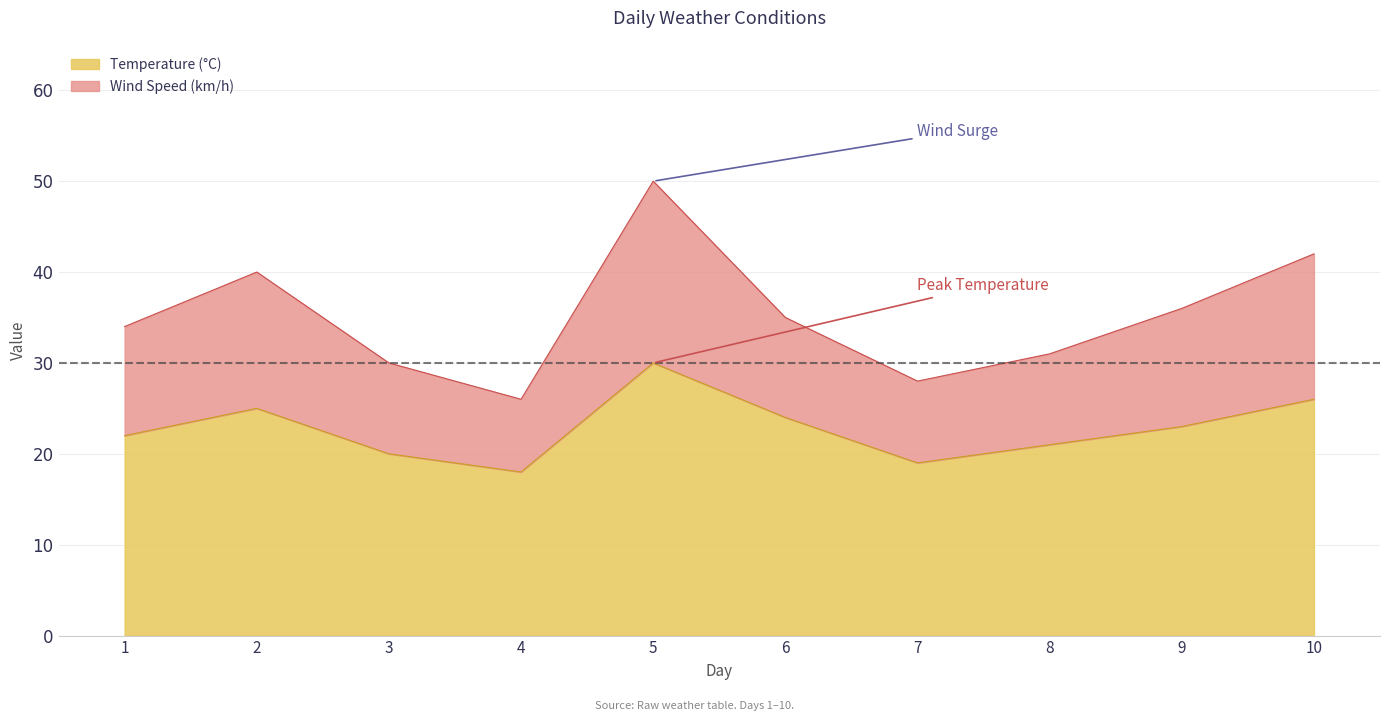

What is the value of the Temperature (°C) point at the 10th from the left?

26